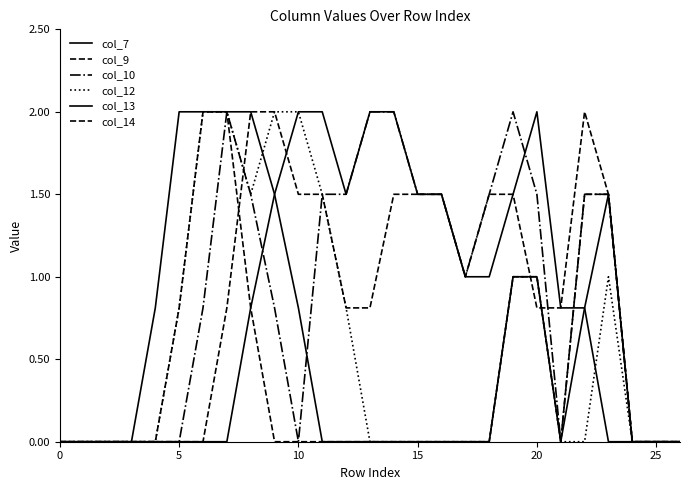

What is the value of the col_13 point at the 21st from the left?

0.8